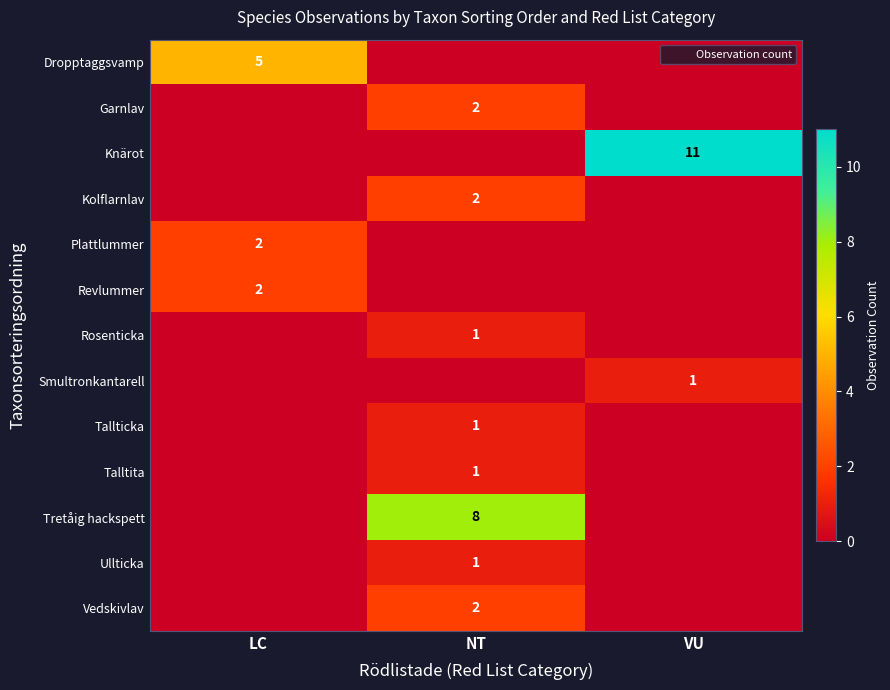

The value of Revlummer at NT is 1. True or false?

False